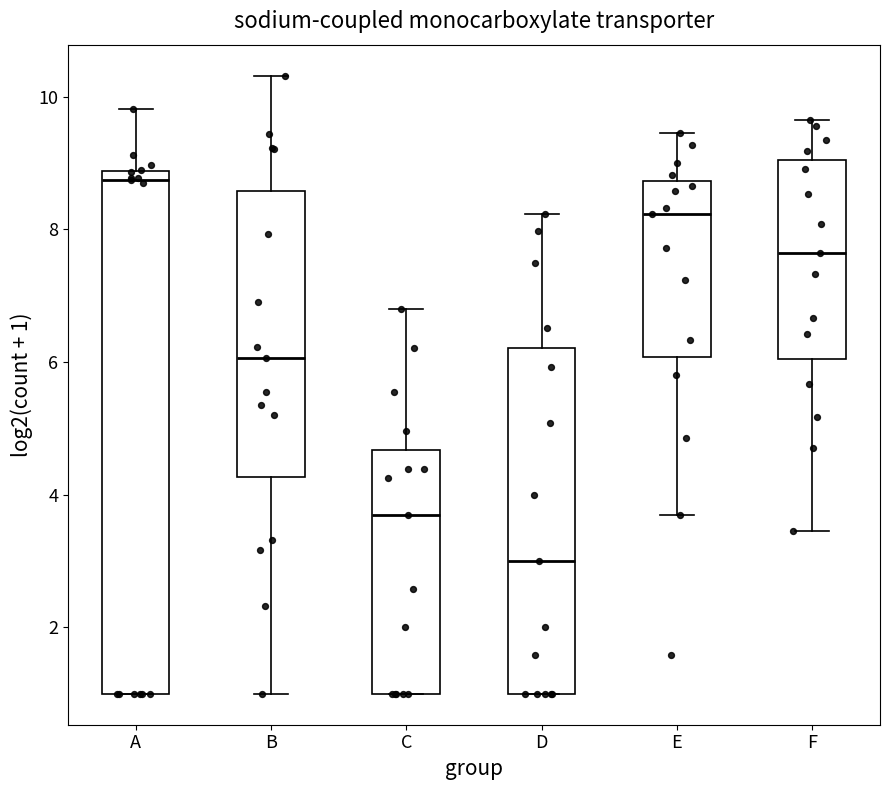

Where does the median line of the box for B sit on the y-axis? The values are not printed on the chart, so give them approximately, as read against the axis.

6.0